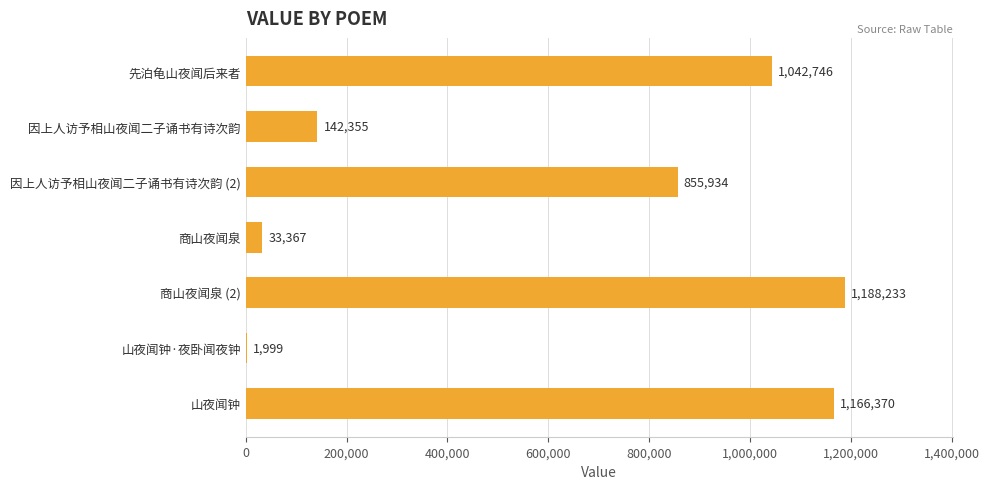

Reading top to bottom, extract all data points from this chart.

先泊龟山夜闻后来者=1042746	因上人访予相山夜闻二子诵书有诗次韵=142355	因上人访予相山夜闻二子诵书有诗次韵 (2)=855934	商山夜闻泉=33367	商山夜闻泉 (2)=1188233	山夜闻钟·夜卧闻夜钟=1999	山夜闻钟=1166370